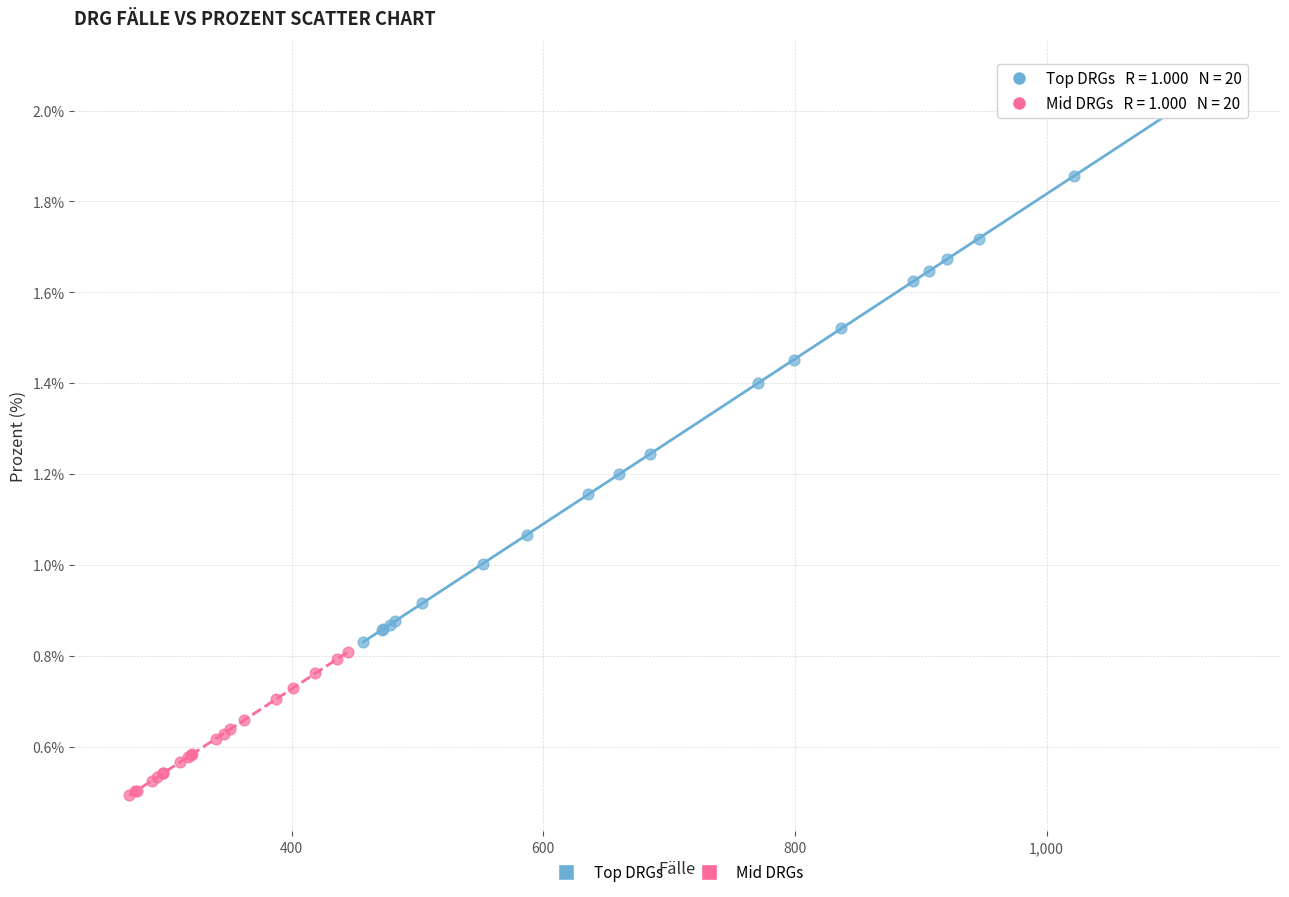

Which series contains the lowest Y value?

Mid DRGs